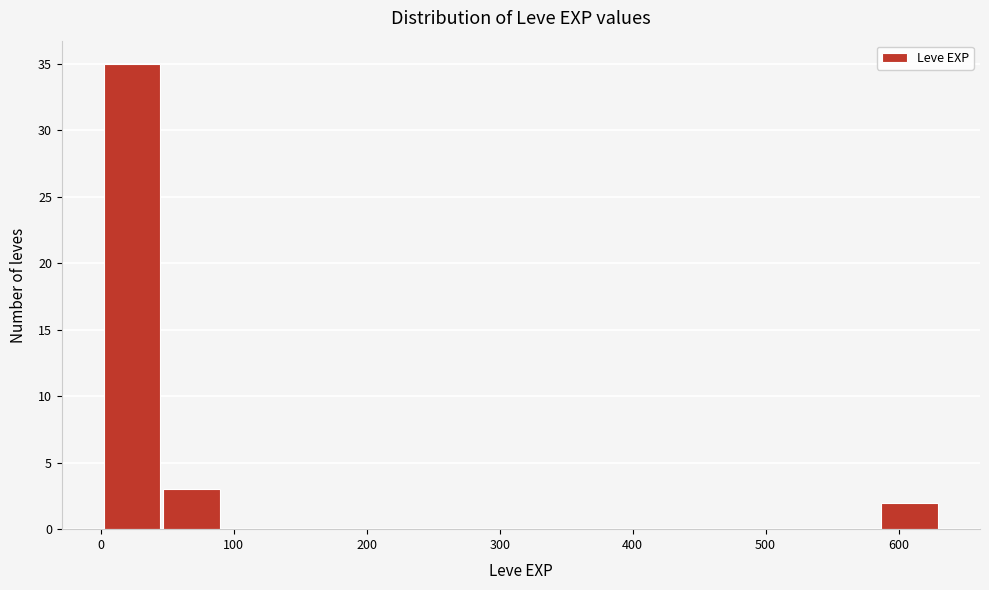

Reading left to right, list every bar in this chart as the range it spans on the x-axis followed by its height. Neither the bar edges nor the heights are printed on the chart, so give them approximately, as read against the axes.

1 to 46: 35
46 to 91: 3
91 to 136: 0
136 to 181: 0
181 to 226: 0
226 to 271: 0
271 to 316: 0
316 to 361: 0
361 to 406: 0
406 to 451: 0
451 to 496: 0
496 to 541: 0
541 to 586: 0
586 to 631: 2